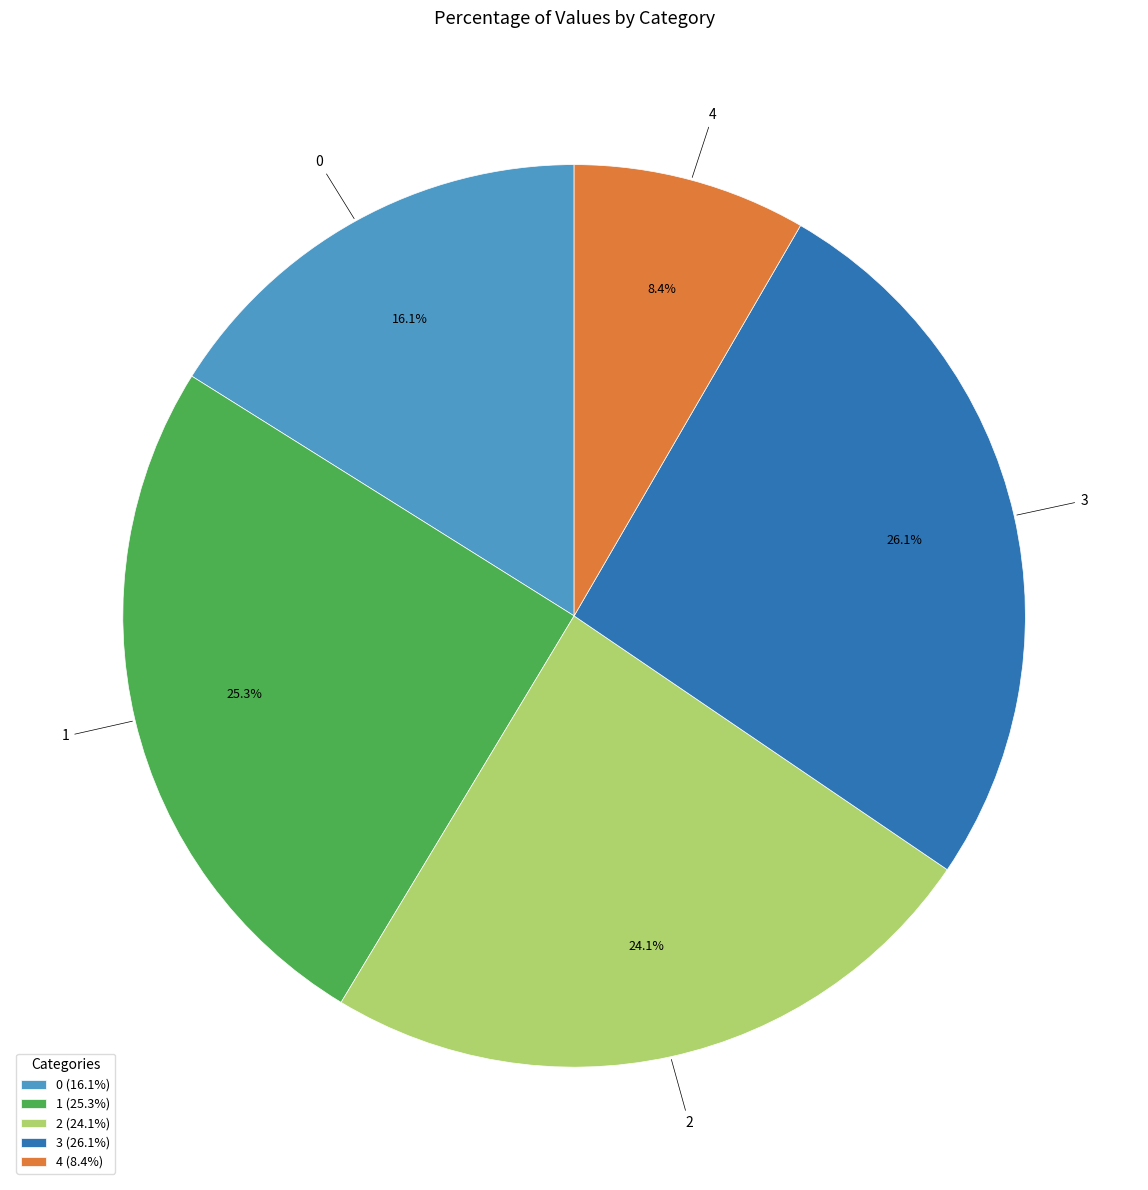

Rank the categories by value from highest to lowest.

3, 1, 2, 0, 4